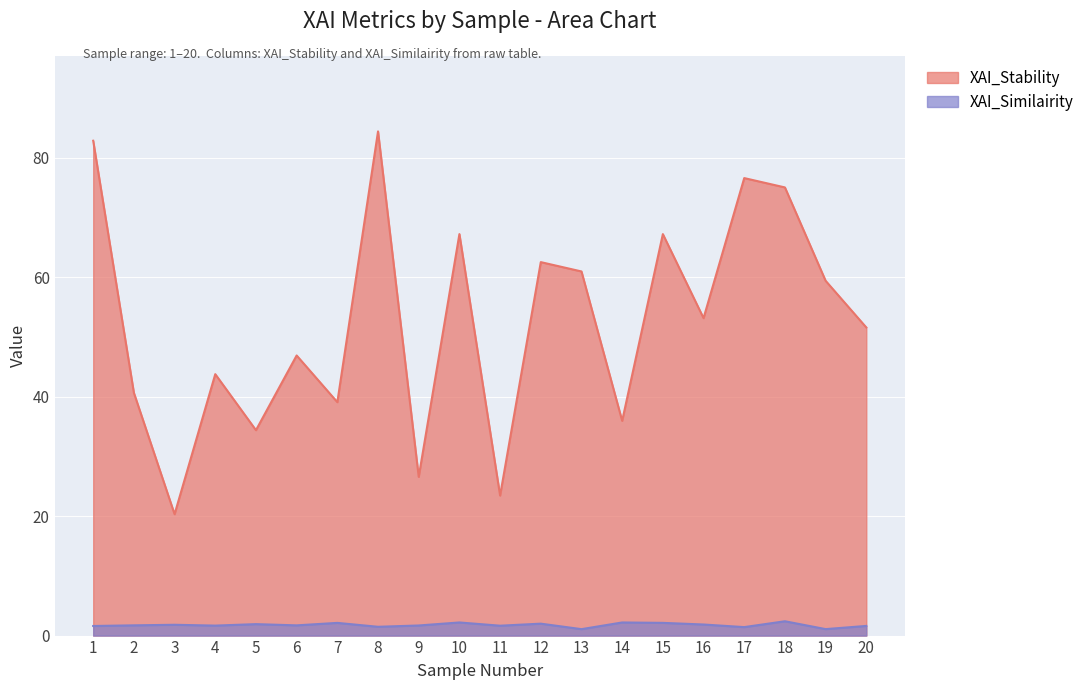

True or false: XAI_Similairity and XAI_Stability intersect in this chart.

False